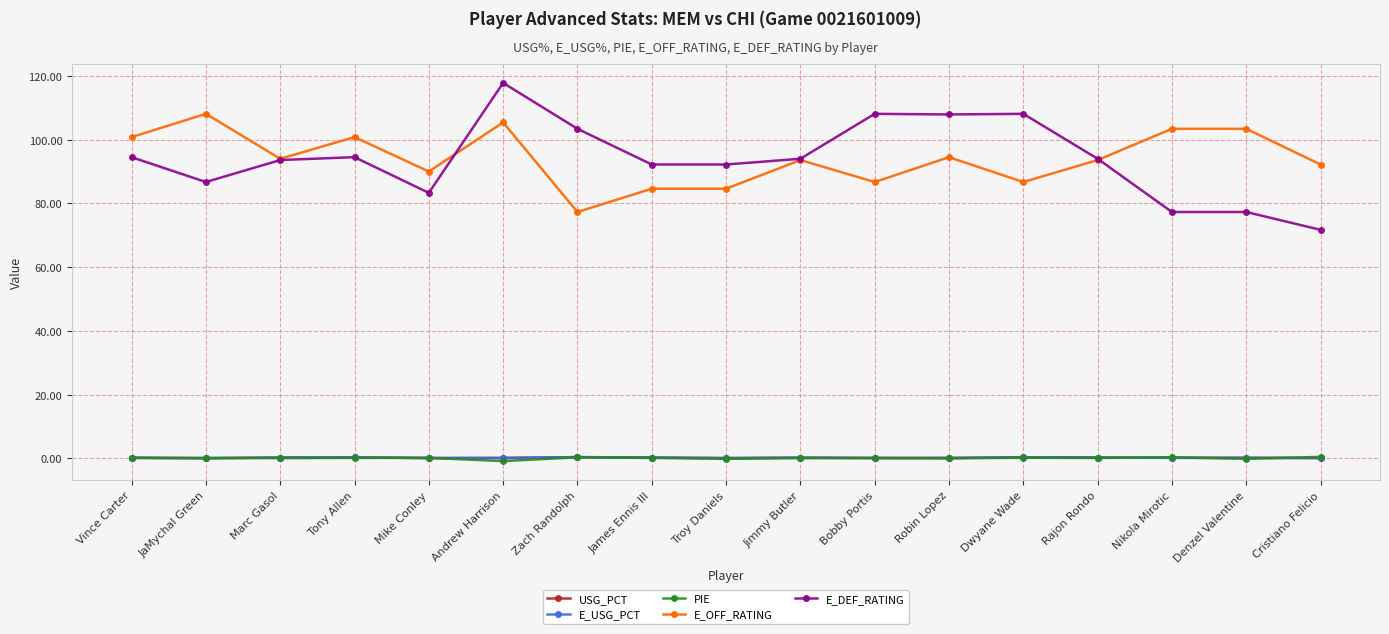

Which category has the highest value across all series?

Andrew Harrison